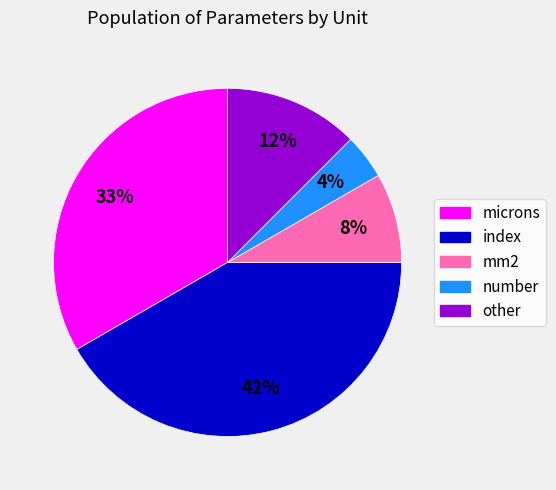

Do mm2 and other together represent more than half of the pie?

No